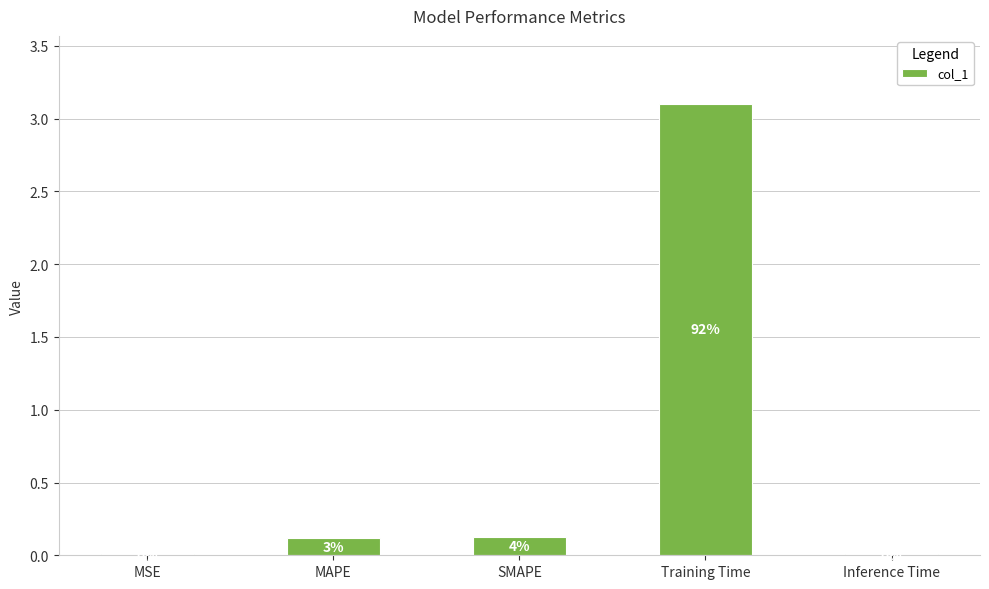

What is the approximate value at SMAPE?

0.1